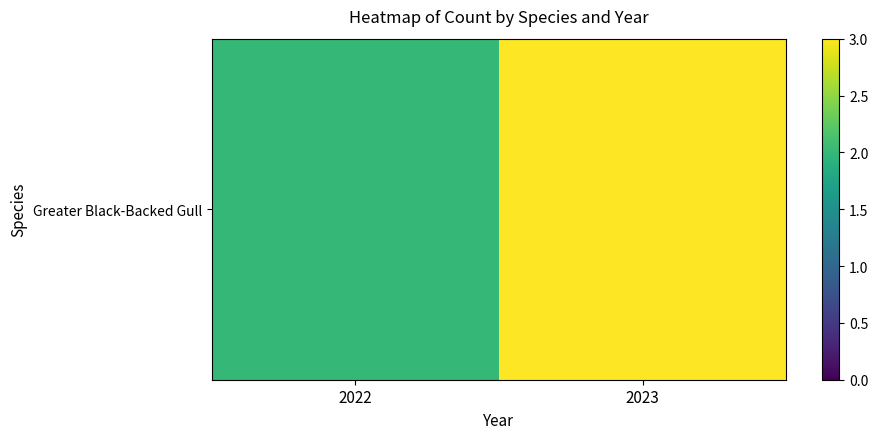

Count the values in the range 2 to 3.

2